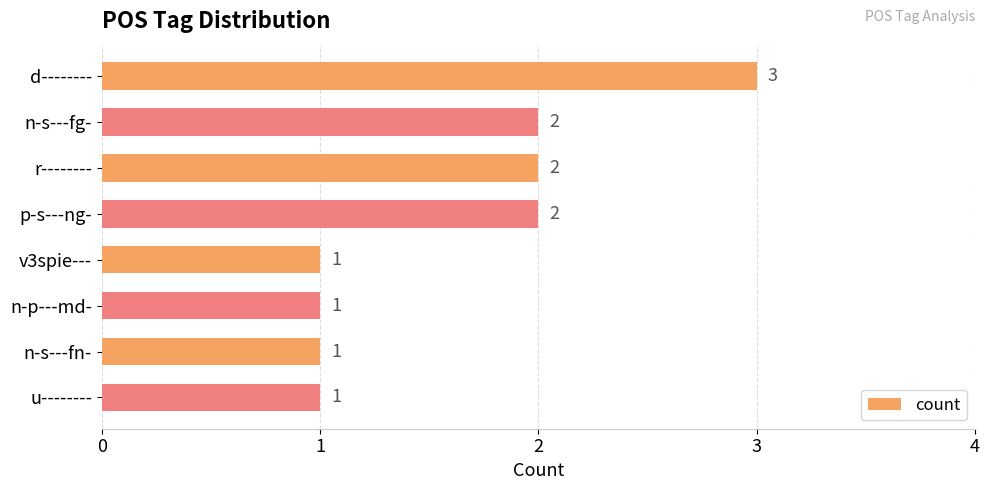

Does the chart contain any negative values?

No